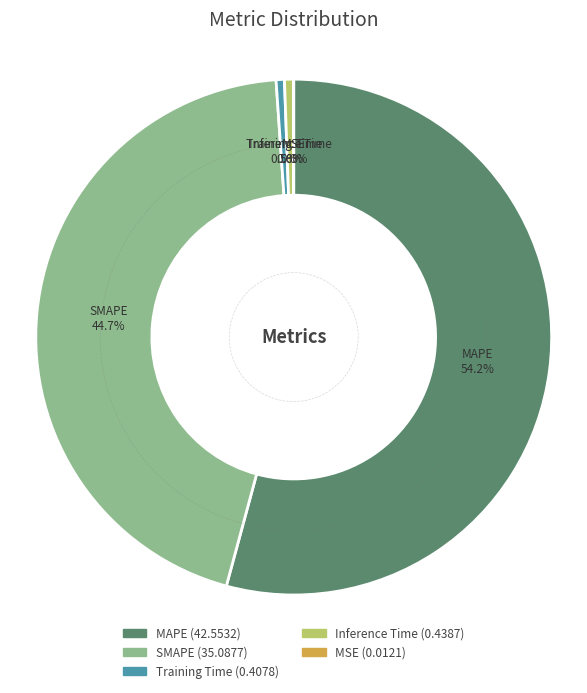

The MAPE slice represents 54% of the pie. True or false?

True